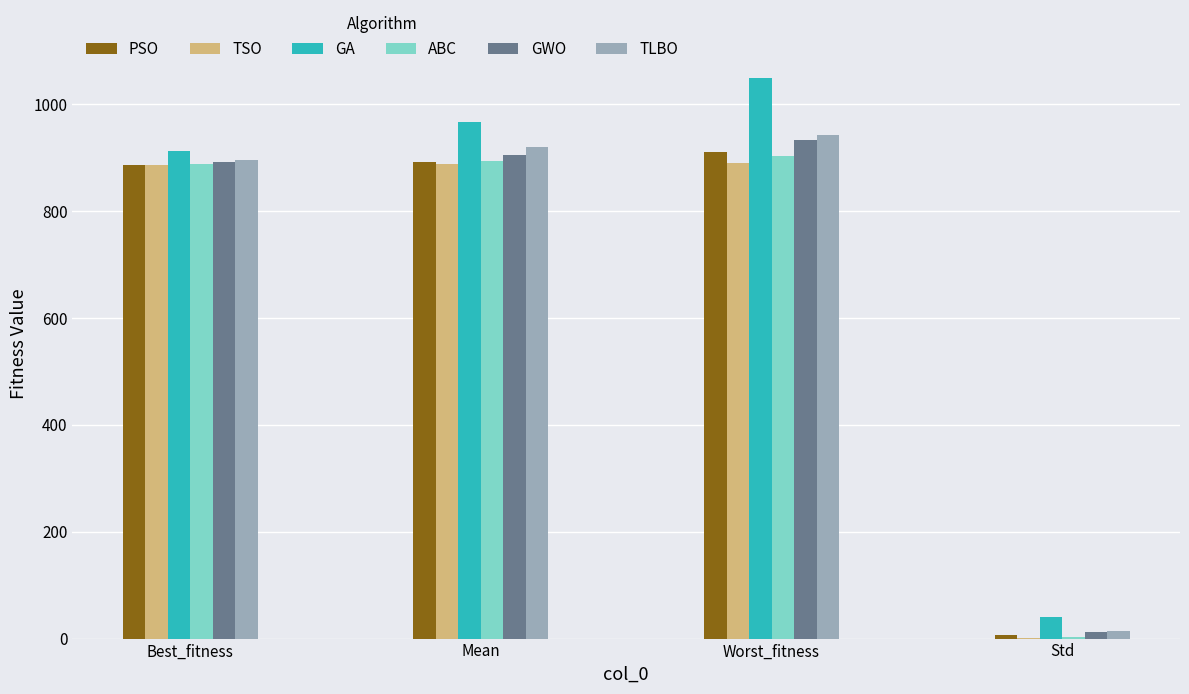

How many groups of bars are there?

4